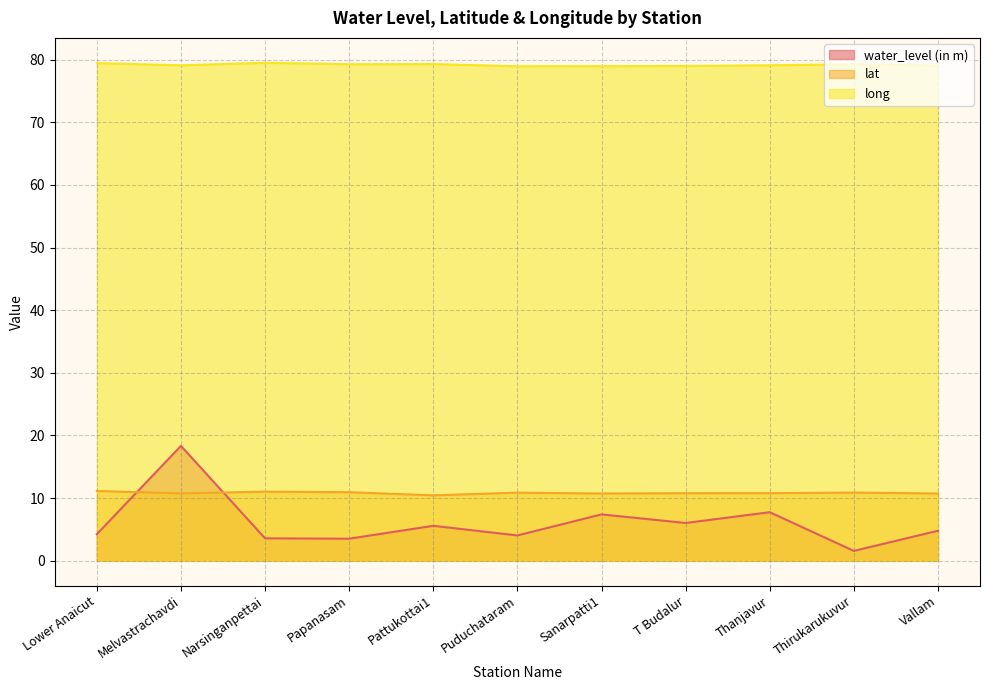

Does the chart have visible grid lines?

Yes